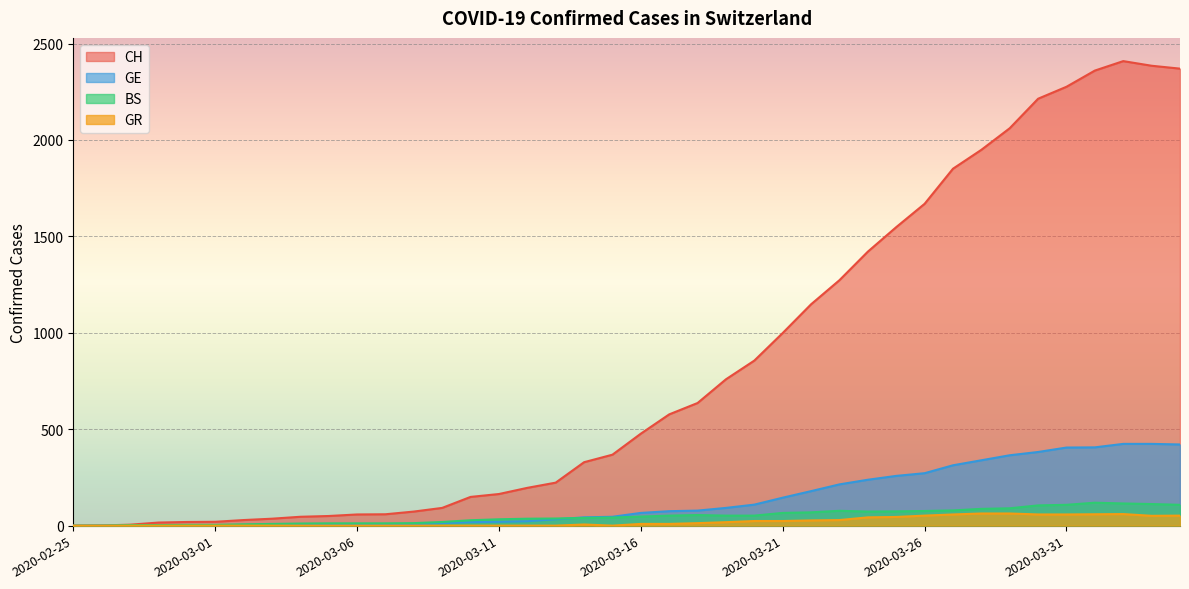

Reading right to left, what are all the values shown in this chart?

CH: 2370	2385	2409	2360	2276	2214	2061	1949	1851	1669	1548	1421	1273	1148	999	856	759	636	577	477	368	329	223	196	164	149	92	73	59	58	50	46	36	29	20	19	16	5	1	0
GE: 421	424	424	406	405	382	365	339	313	272	258	238	214	179	145	109	92	78	75	66	46	43	33	23	20	18	13	9	7	7	5	4	4	3	3	3	2	1	1	0
BS: 108	112	115	119	108	105	90	87	79	76	74	73	77	69	66	52	52	55	52	47	42	40	37	36	33	28	19	13	12	12	12	11	9	7	4	4	3	3	0	0
GR: 52	51	60	59	58	58	63	63	58	52	45	43	29	27	24	24	18	13	9	9	0	6	0	0	0	0	0	0	0	0	0	0	0	0	0	0	0	0	0	0